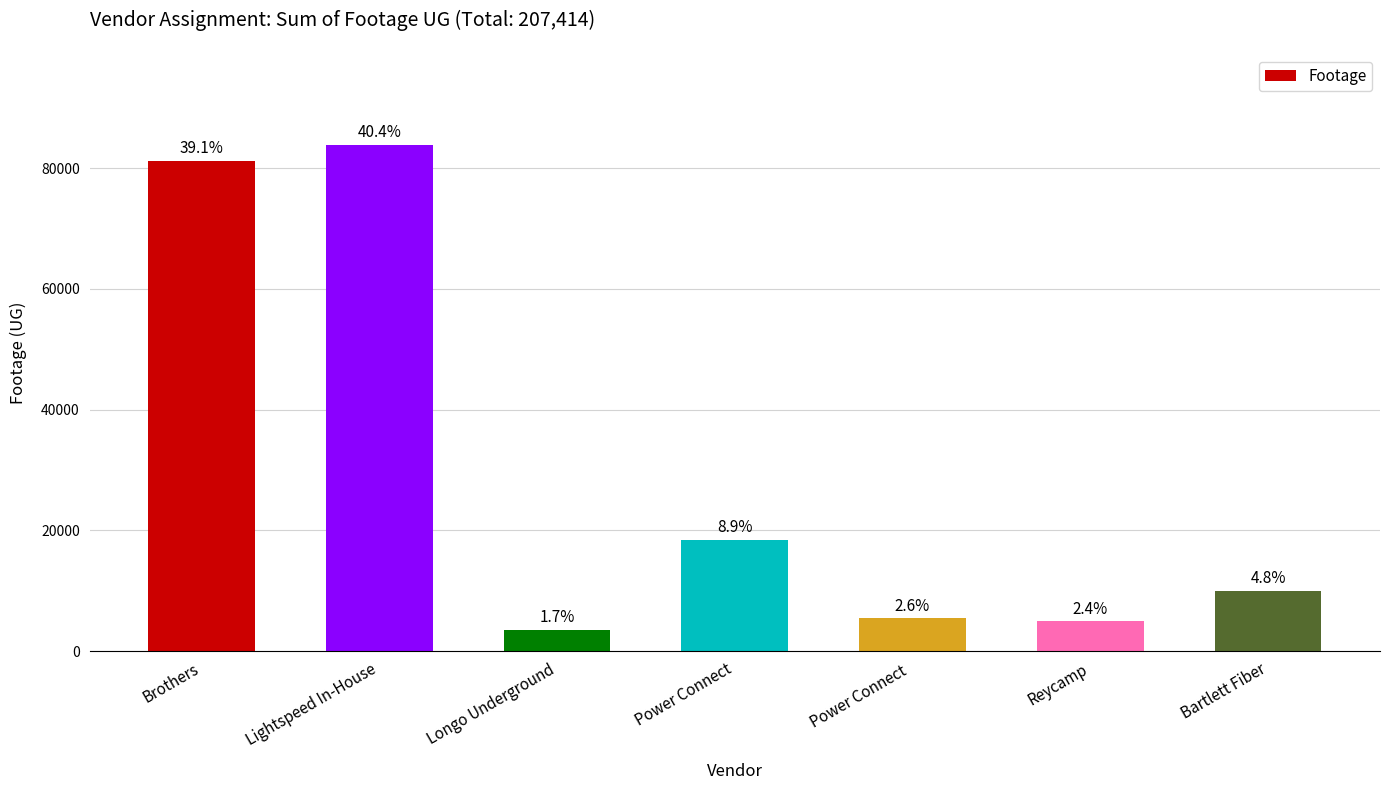

How many bars are there in total?

7